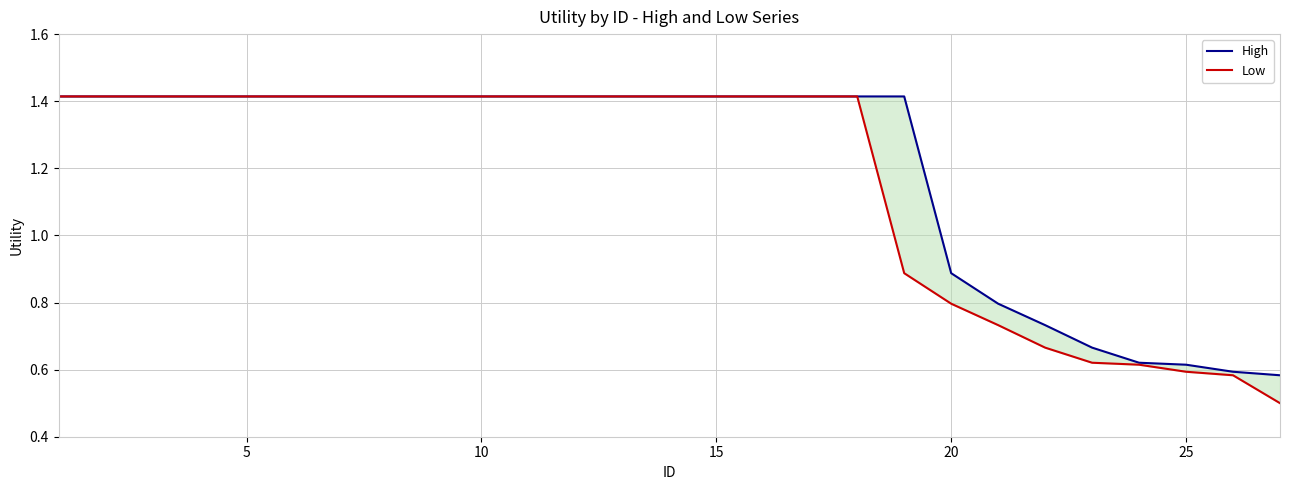

Reading left to right, transcribe all the data shown in this chart.

High: 1.4	1.4	1.4	1.4	1.4	1.4	1.4	1.4	1.4	1.4	1.4	1.4	1.4	1.4	1.4	1.4	1.4	1.4	1.4	0.9	0.8	0.7	0.7	0.6	0.6	0.6	0.6
Low: 1.4	1.4	1.4	1.4	1.4	1.4	1.4	1.4	1.4	1.4	1.4	1.4	1.4	1.4	1.4	1.4	1.4	1.4	0.9	0.8	0.7	0.7	0.6	0.6	0.6	0.6	0.5